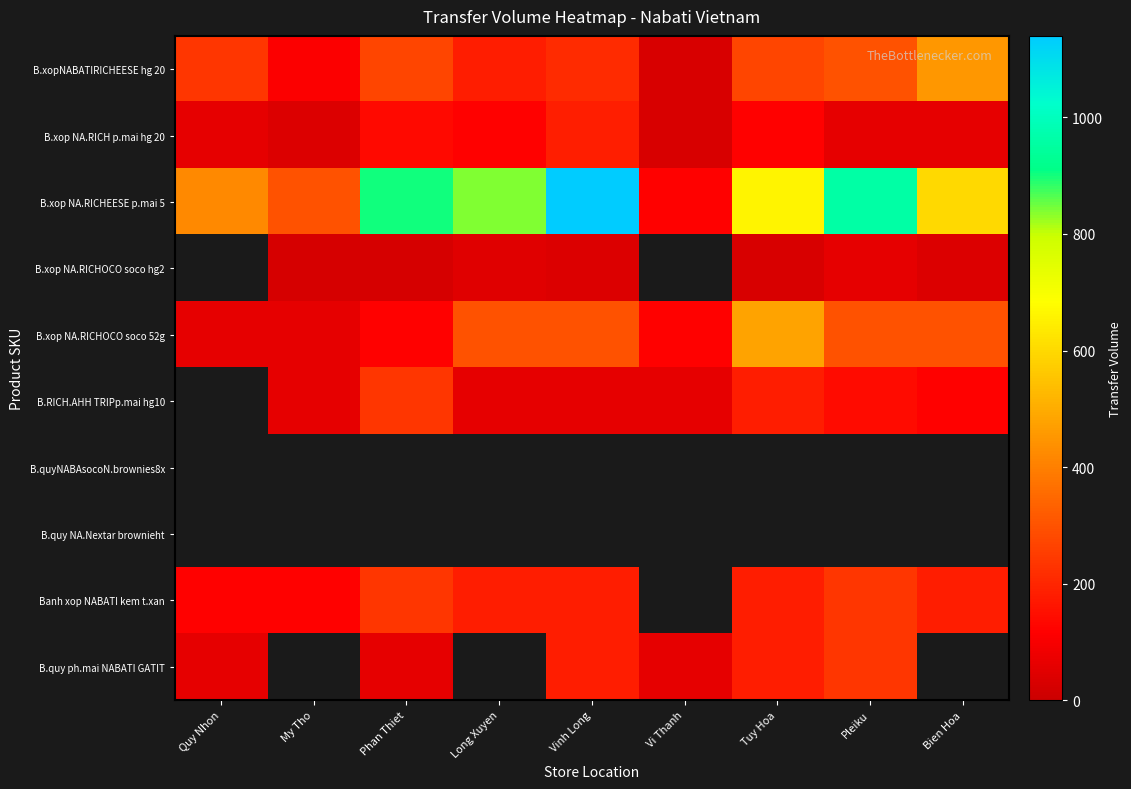

What is the difference between the second highest and second lowest values in the B.xop NA.RICH p.mai hg 20 series?

102.0